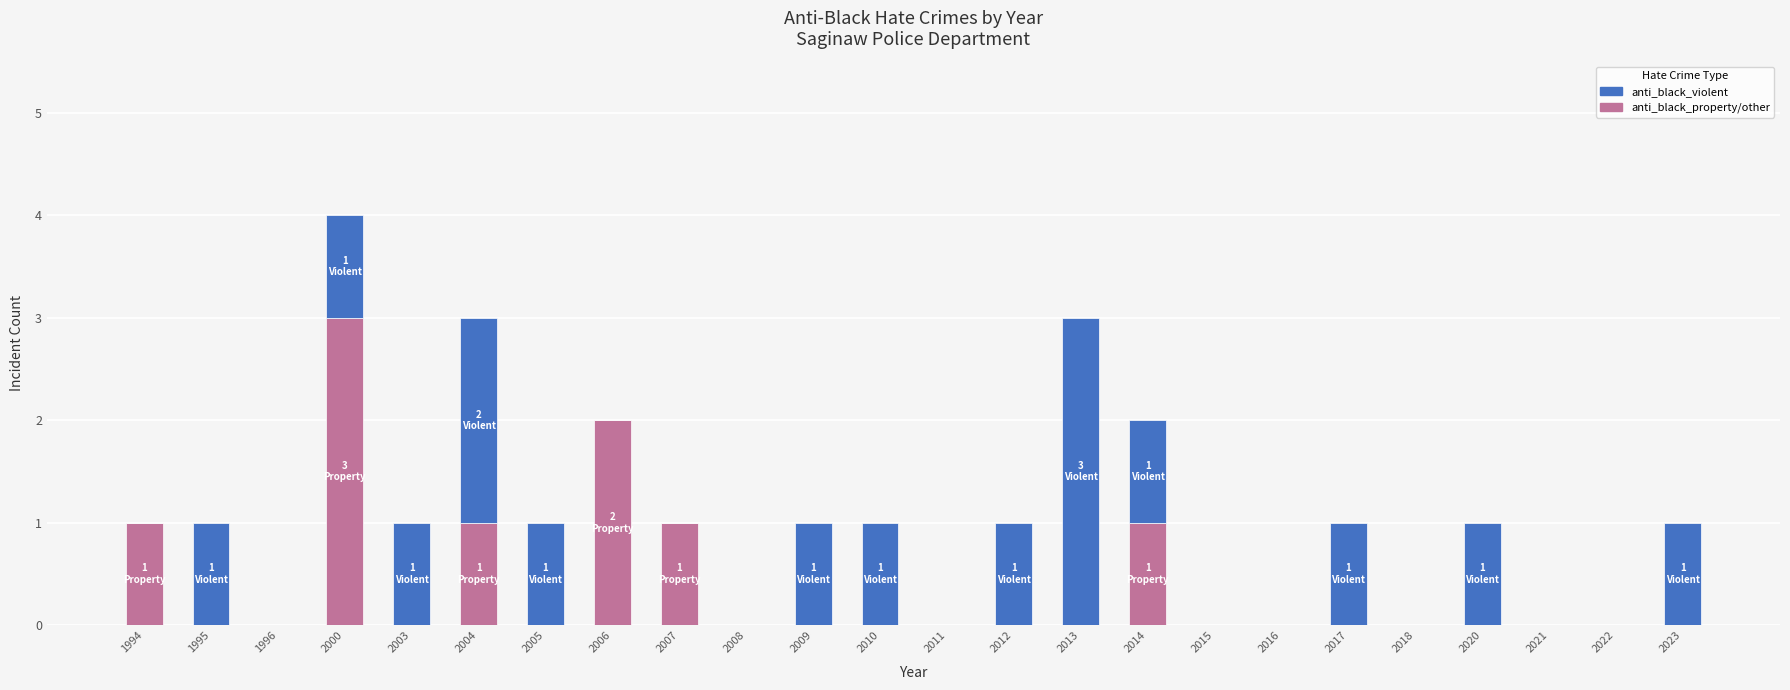

At which category is the sum across all series the highest?

2000